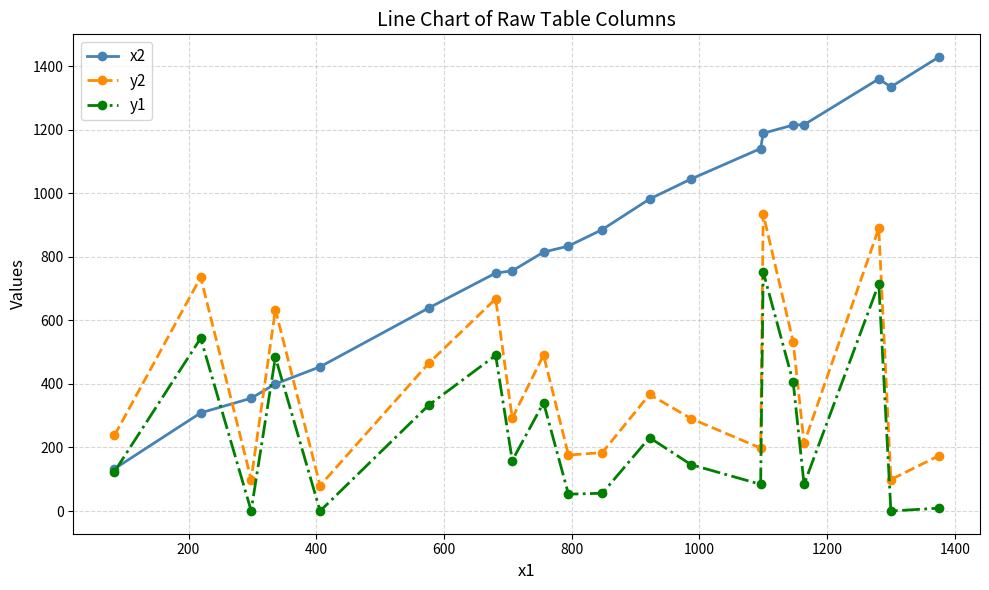

True or false: y1 has more than 2 points higher than both neighbors.

True